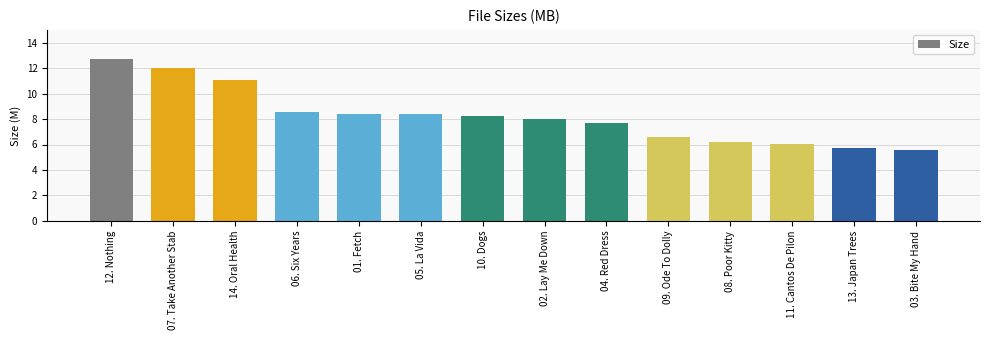

How many series are shown in this chart?

1